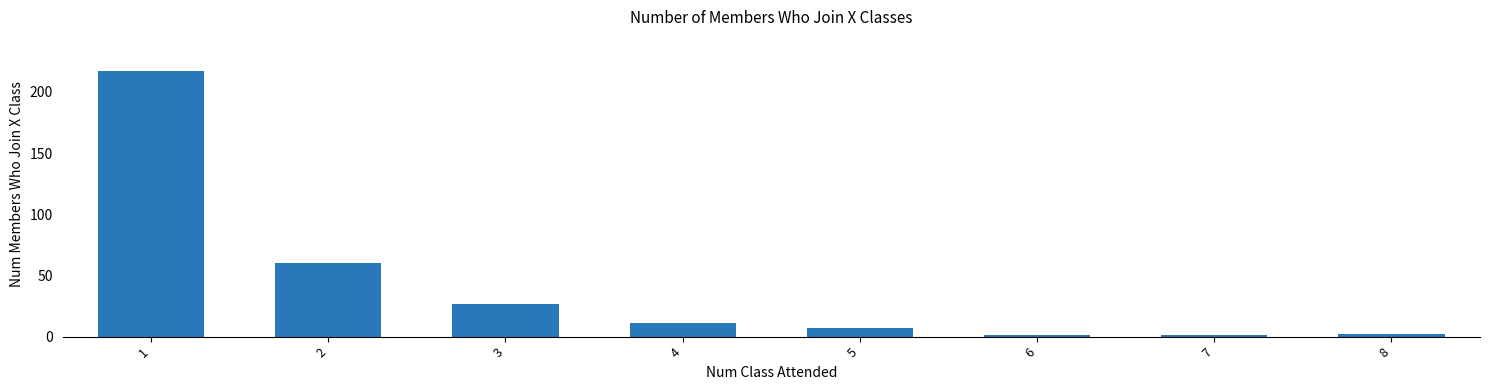

What is the difference between the values at 3 and 2?

33